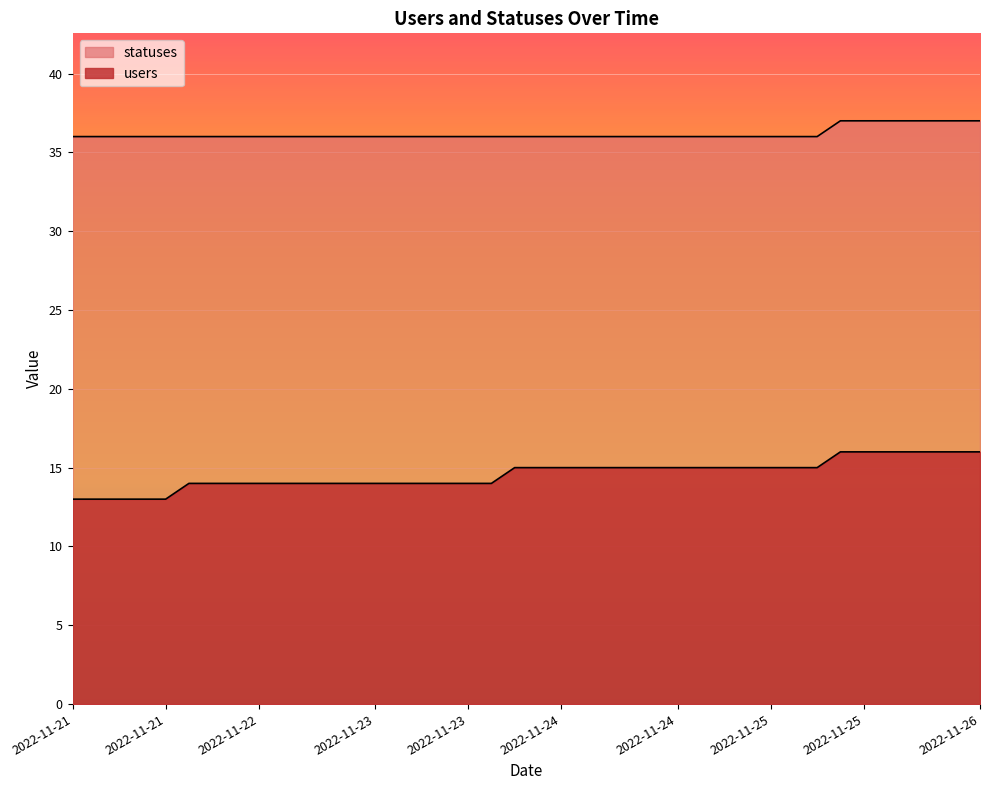

List the series in order of their peak value, lowest first.

users, statuses